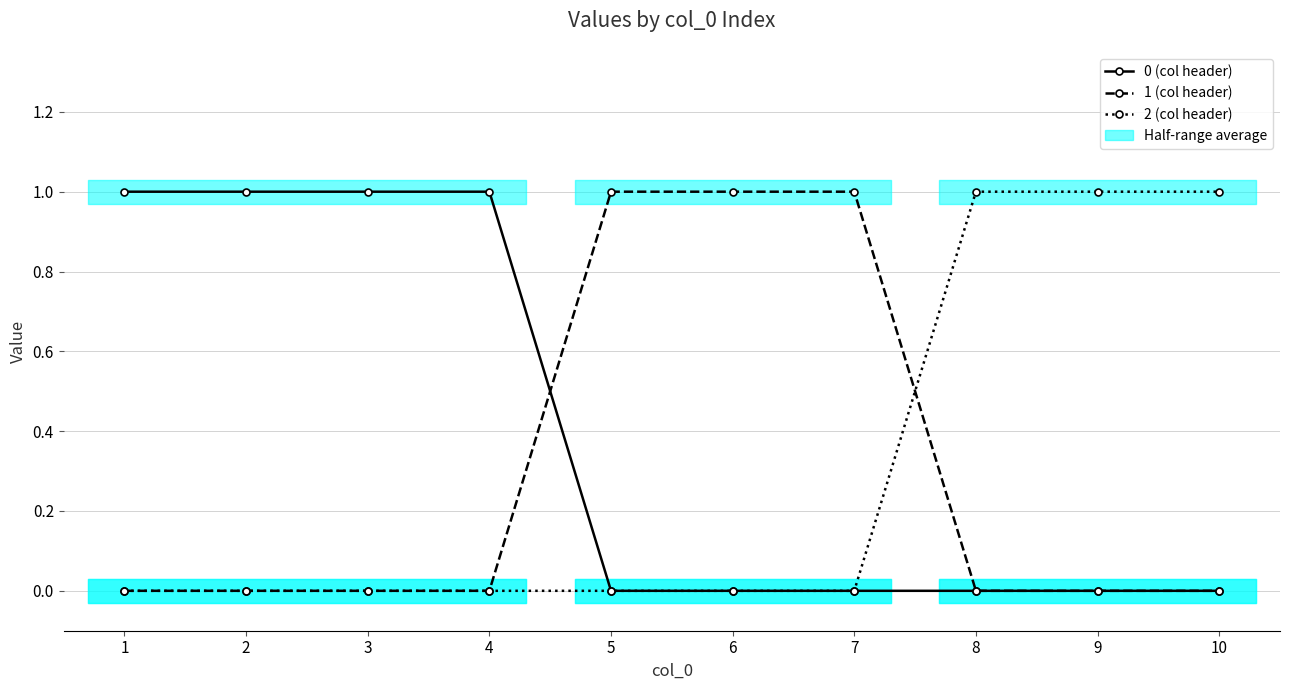

Is it true that 0 (col header) equals 1 at 10?

False